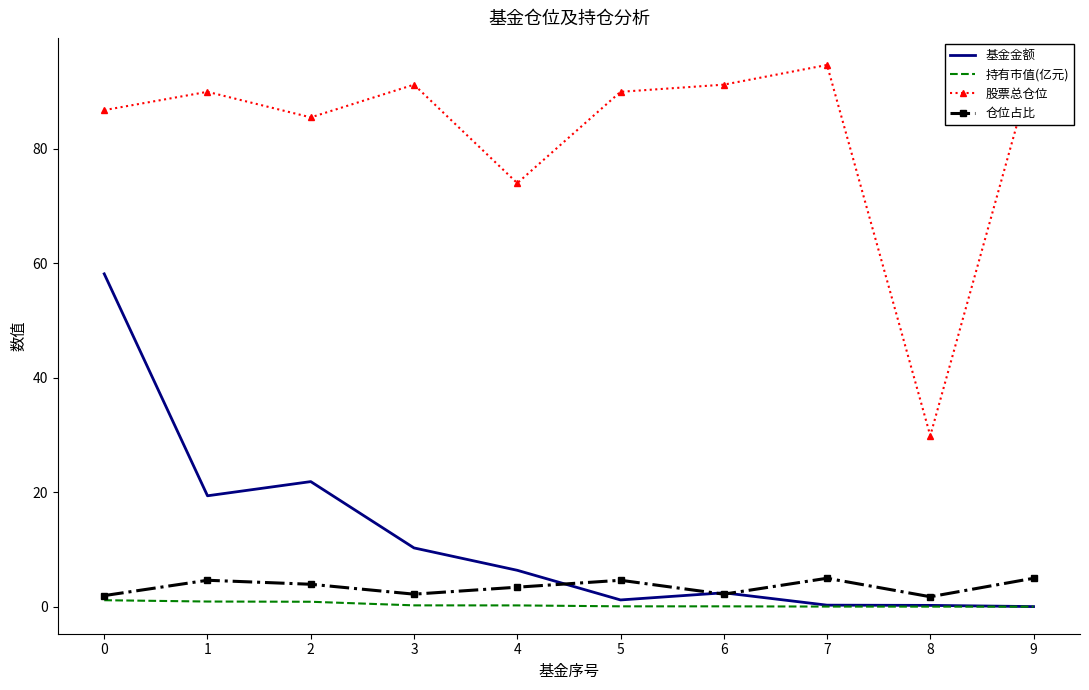

How many values in the 仓位占比 series are below 3?

4